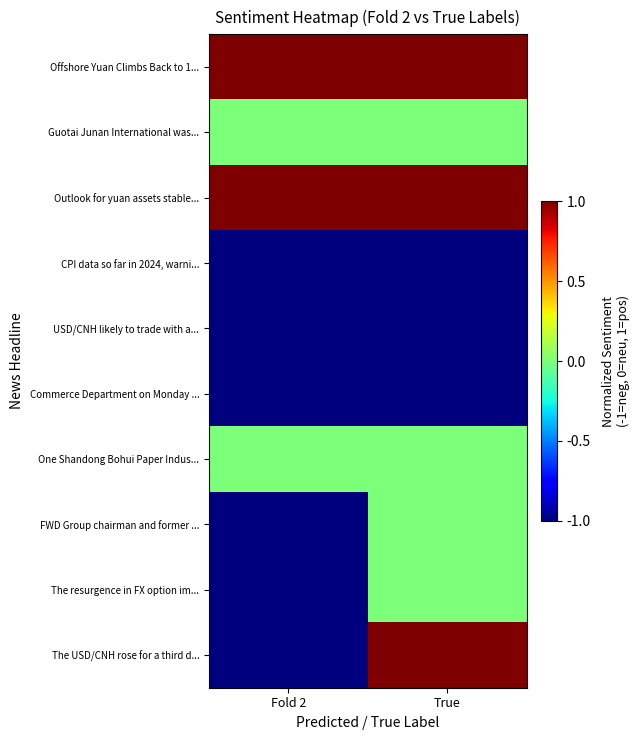

Which has a higher value, True or Fold 2?

True